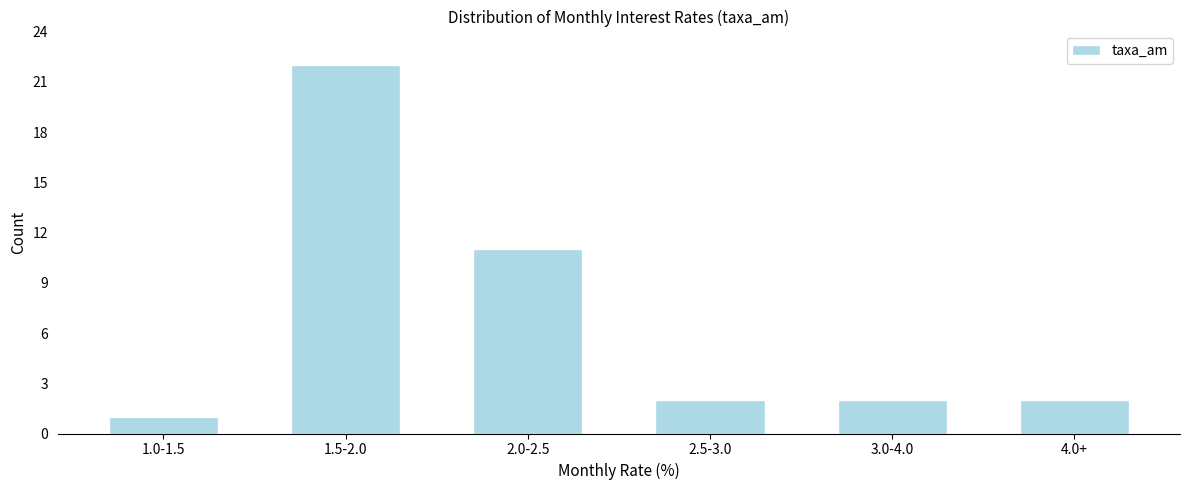

Reading left to right, extract all data points from this chart.

1	22	11	2	2	2